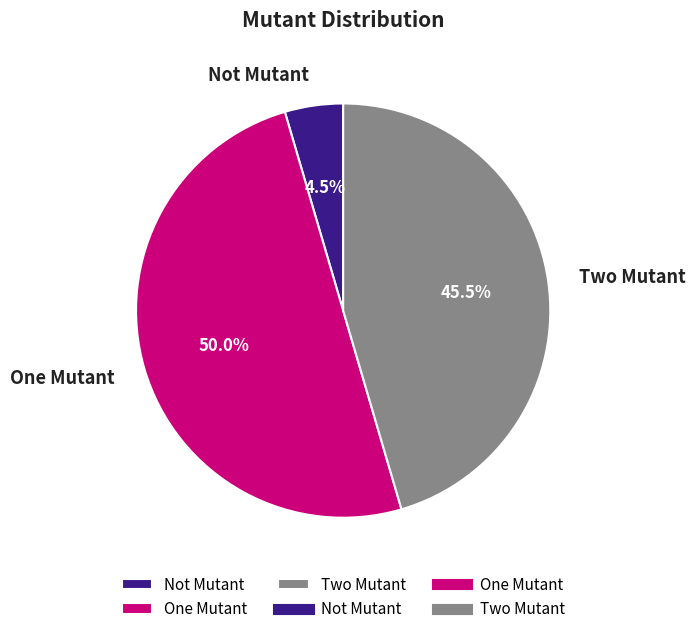

To the nearest percent, what is the average slice percentage?

33%